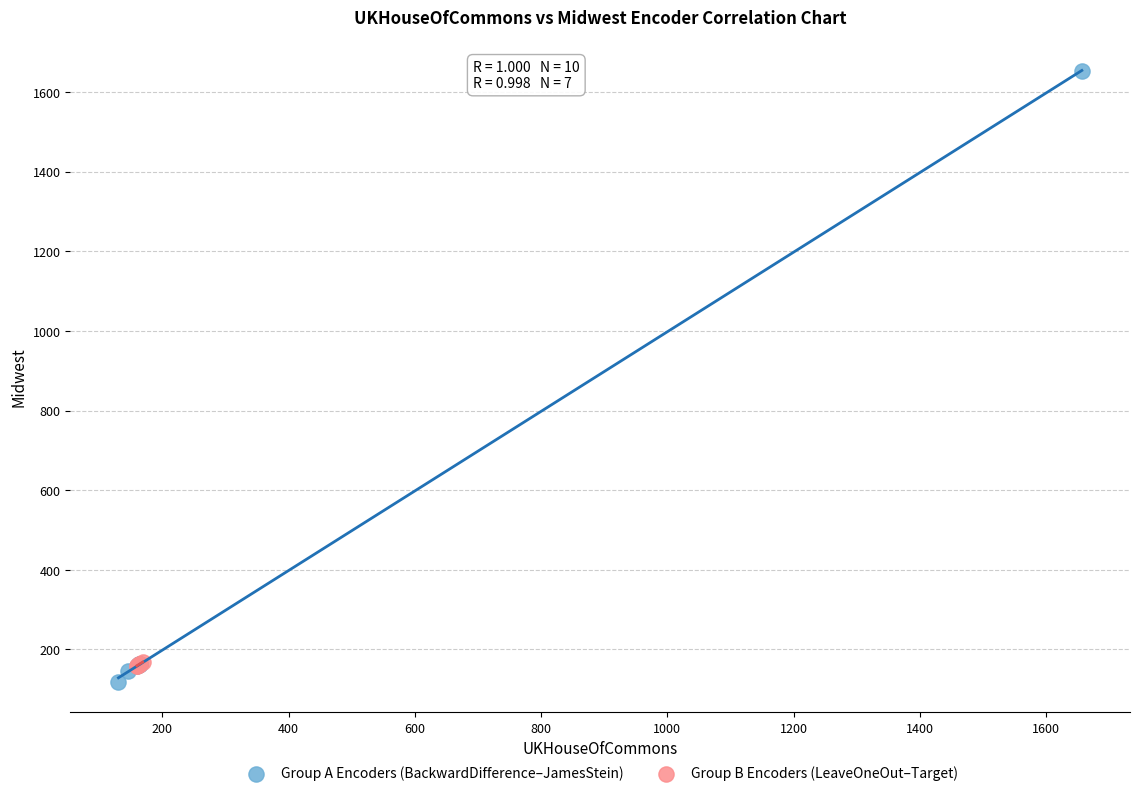

Which series contains the highest Y value?

Group A Encoders (BackwardDifference–JamesStein)